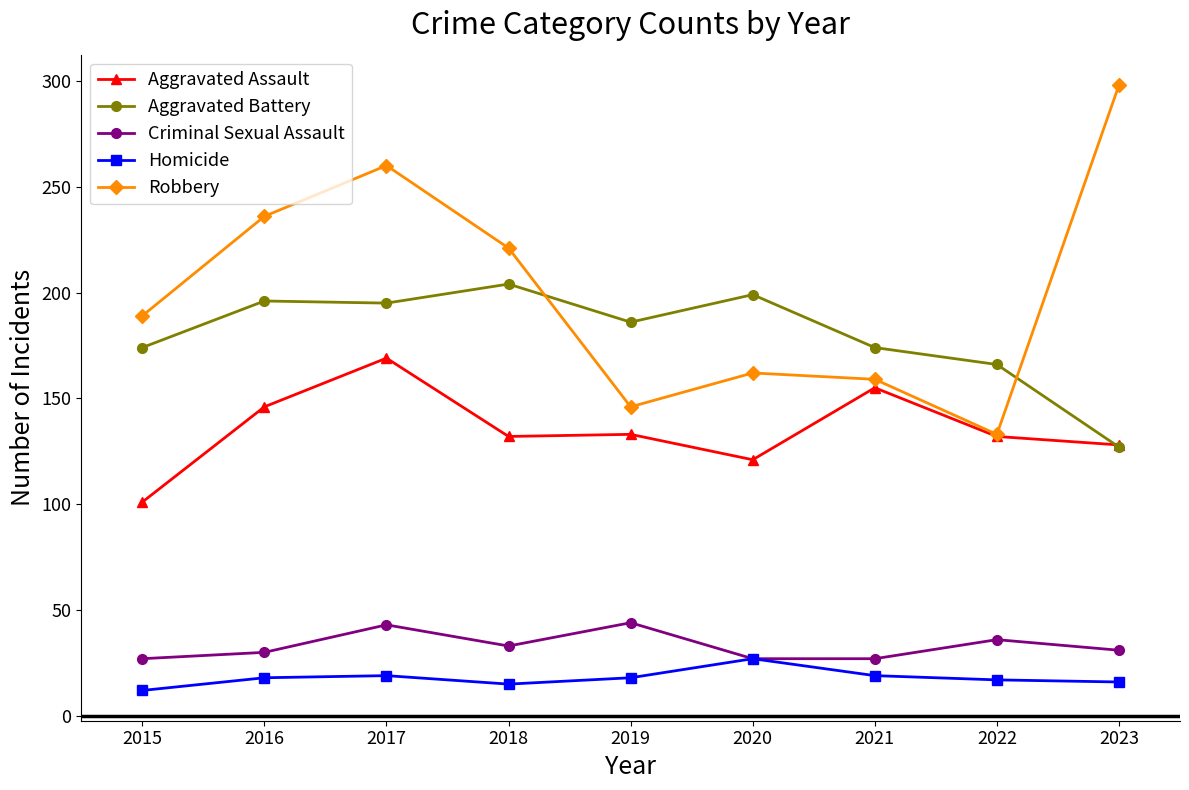

What is the maximum value for Homicide?

27